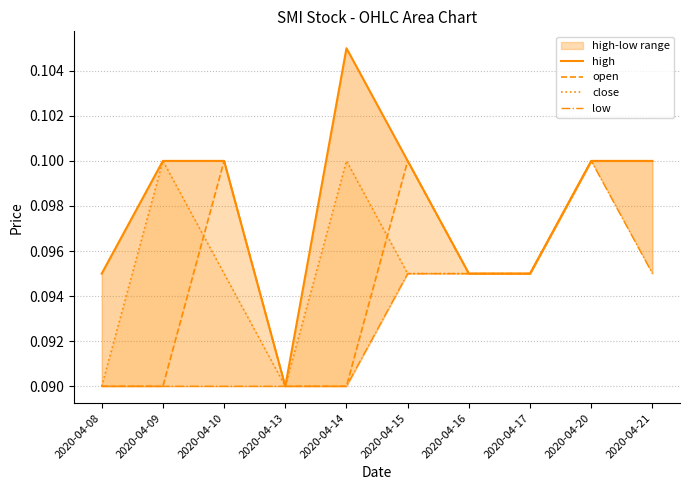

The value of open at 2020-04-14 is 0.1. True or false?

True